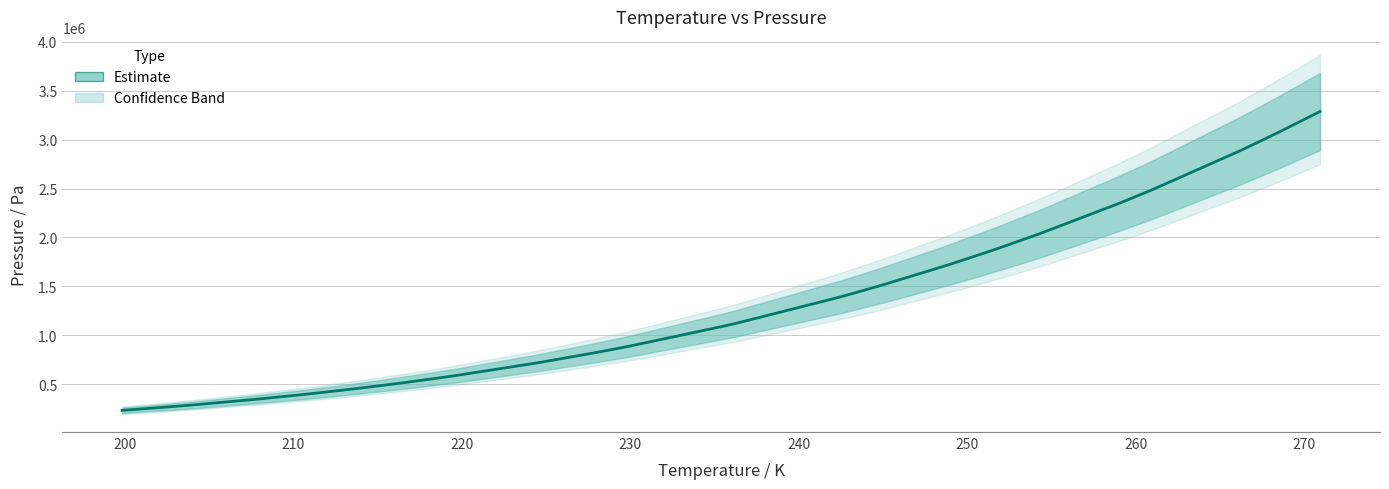

What is the value of the 4th point from the left?

283258.8